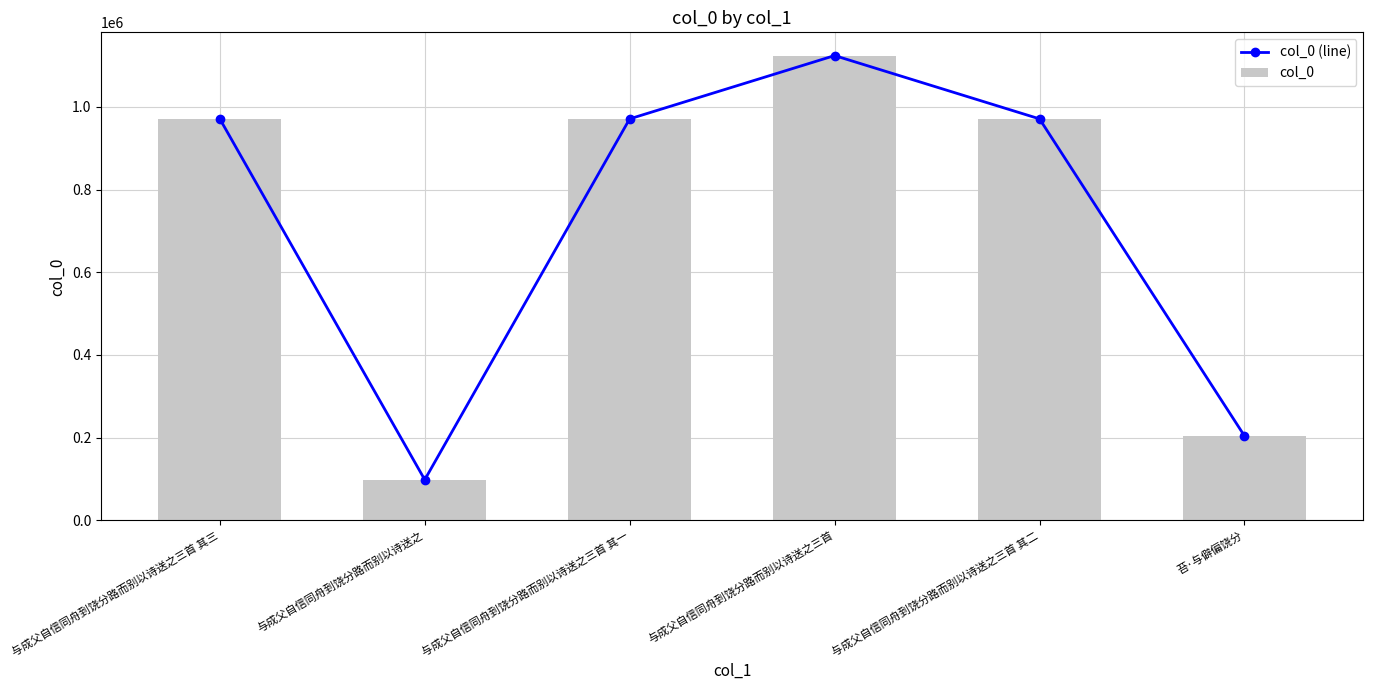

What is the maximum value for col_0 (line)?

1124012